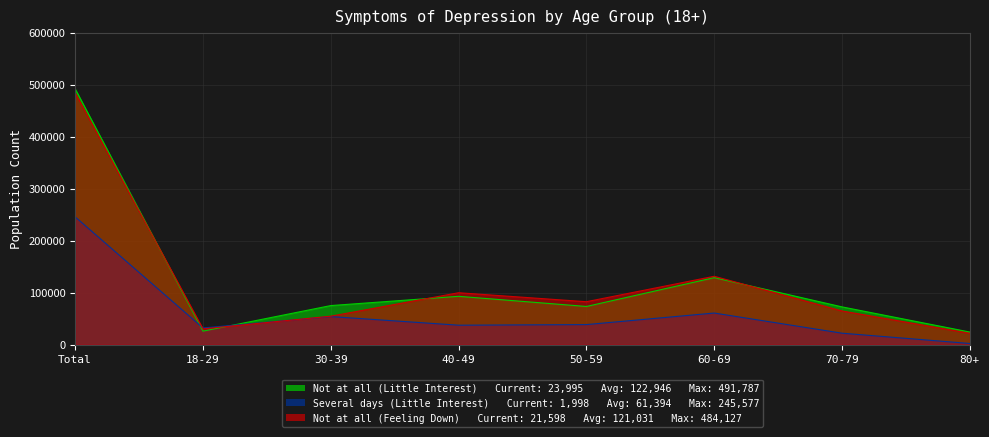

At how many categories does at least one series exceed 255908?

1